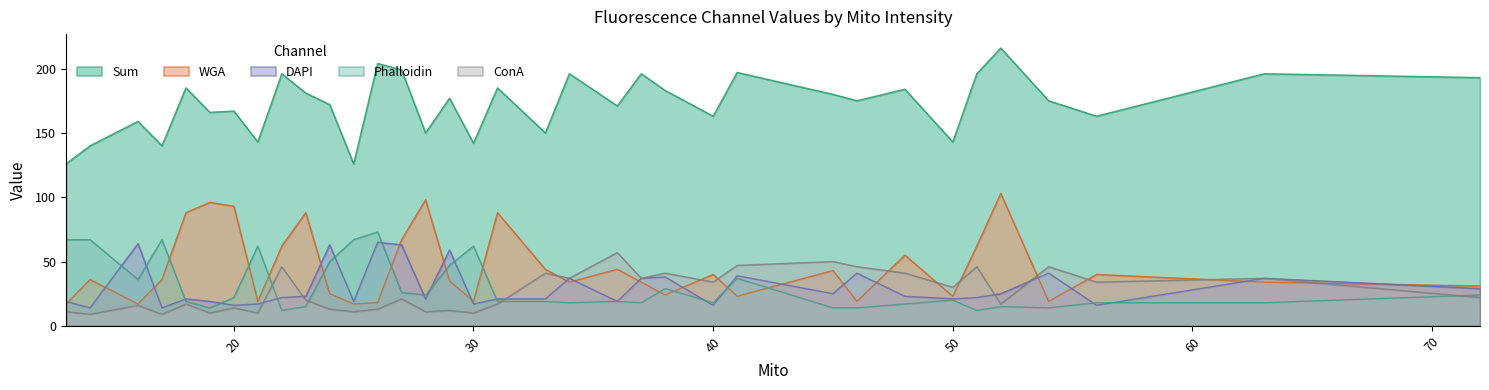

What is the smallest value displayed?

9